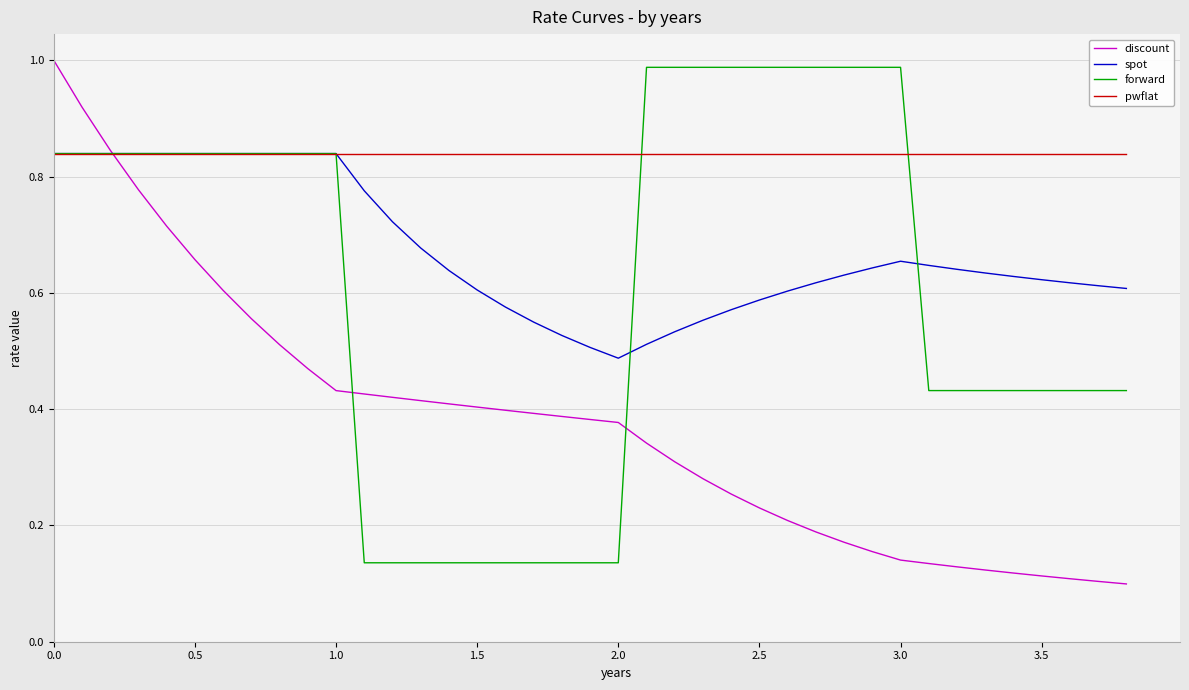

What are all the series names shown in the legend?

discount, spot, forward, pwflat